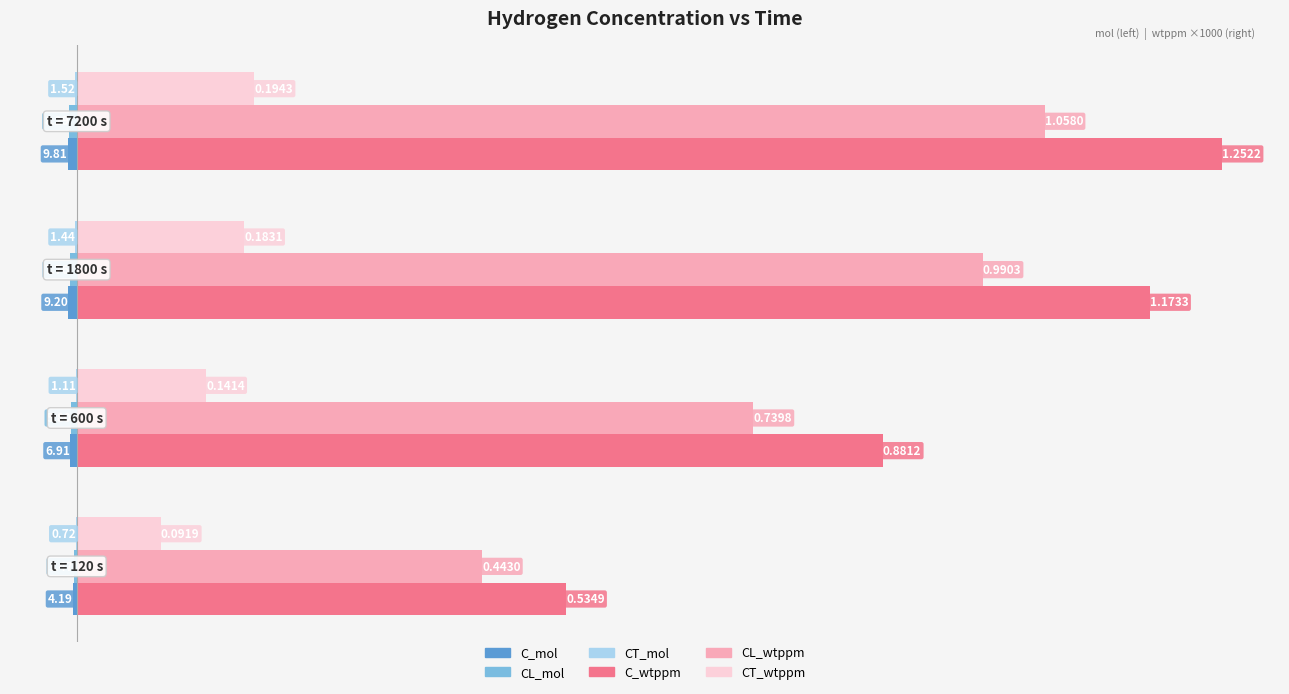

How many bars are there in each group?

6